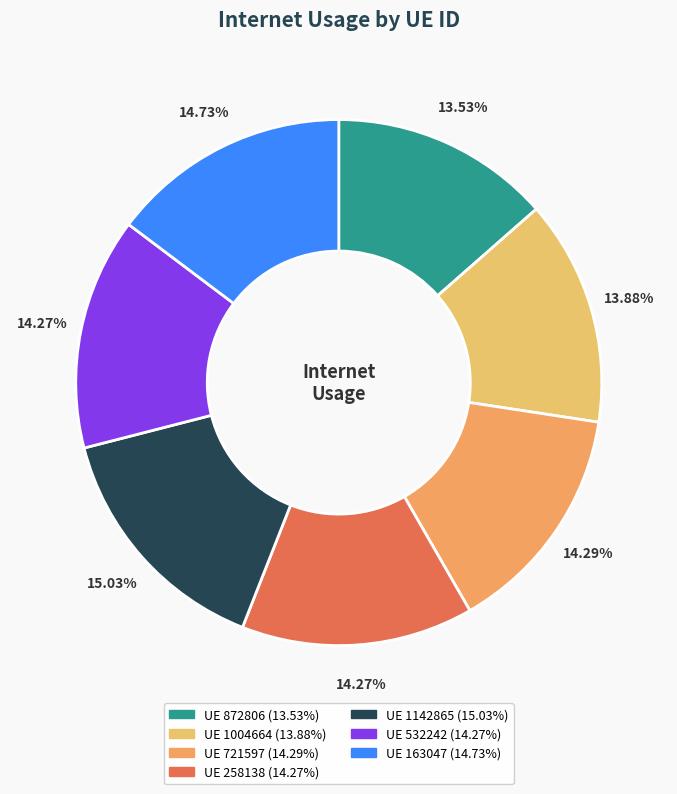

How many slices are in this pie chart?

7